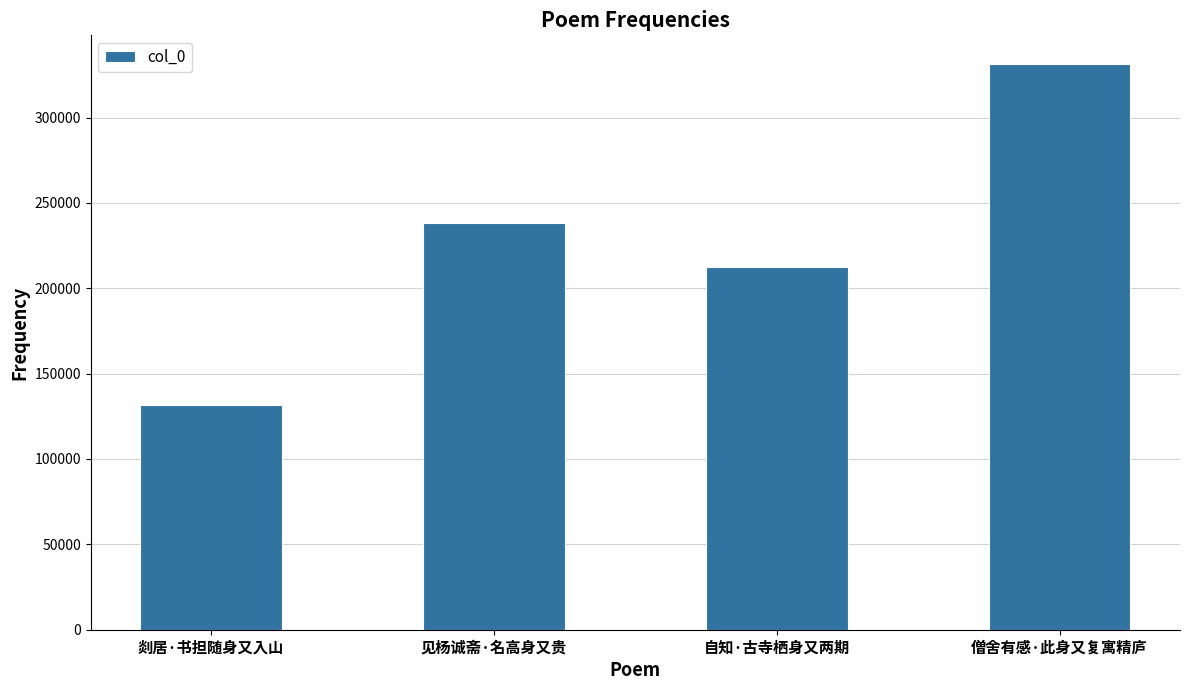

How many values are below 238228?

2